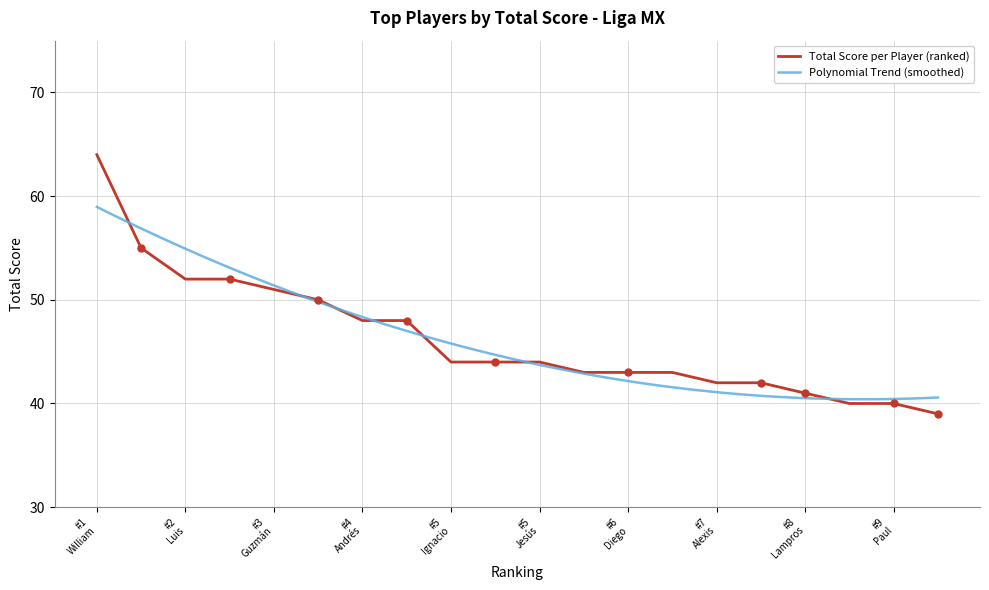

What is the maximum value for Total Score per Player (ranked)?

64